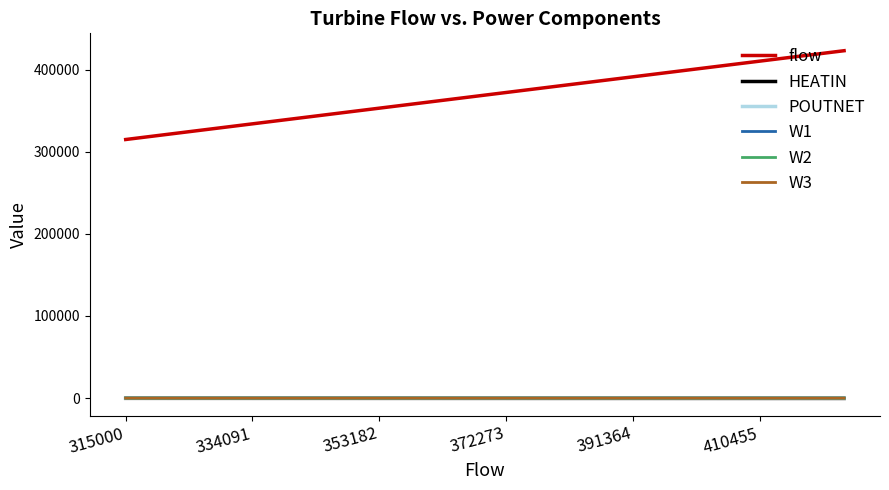

Which series has the largest range (max minus min)?

flow